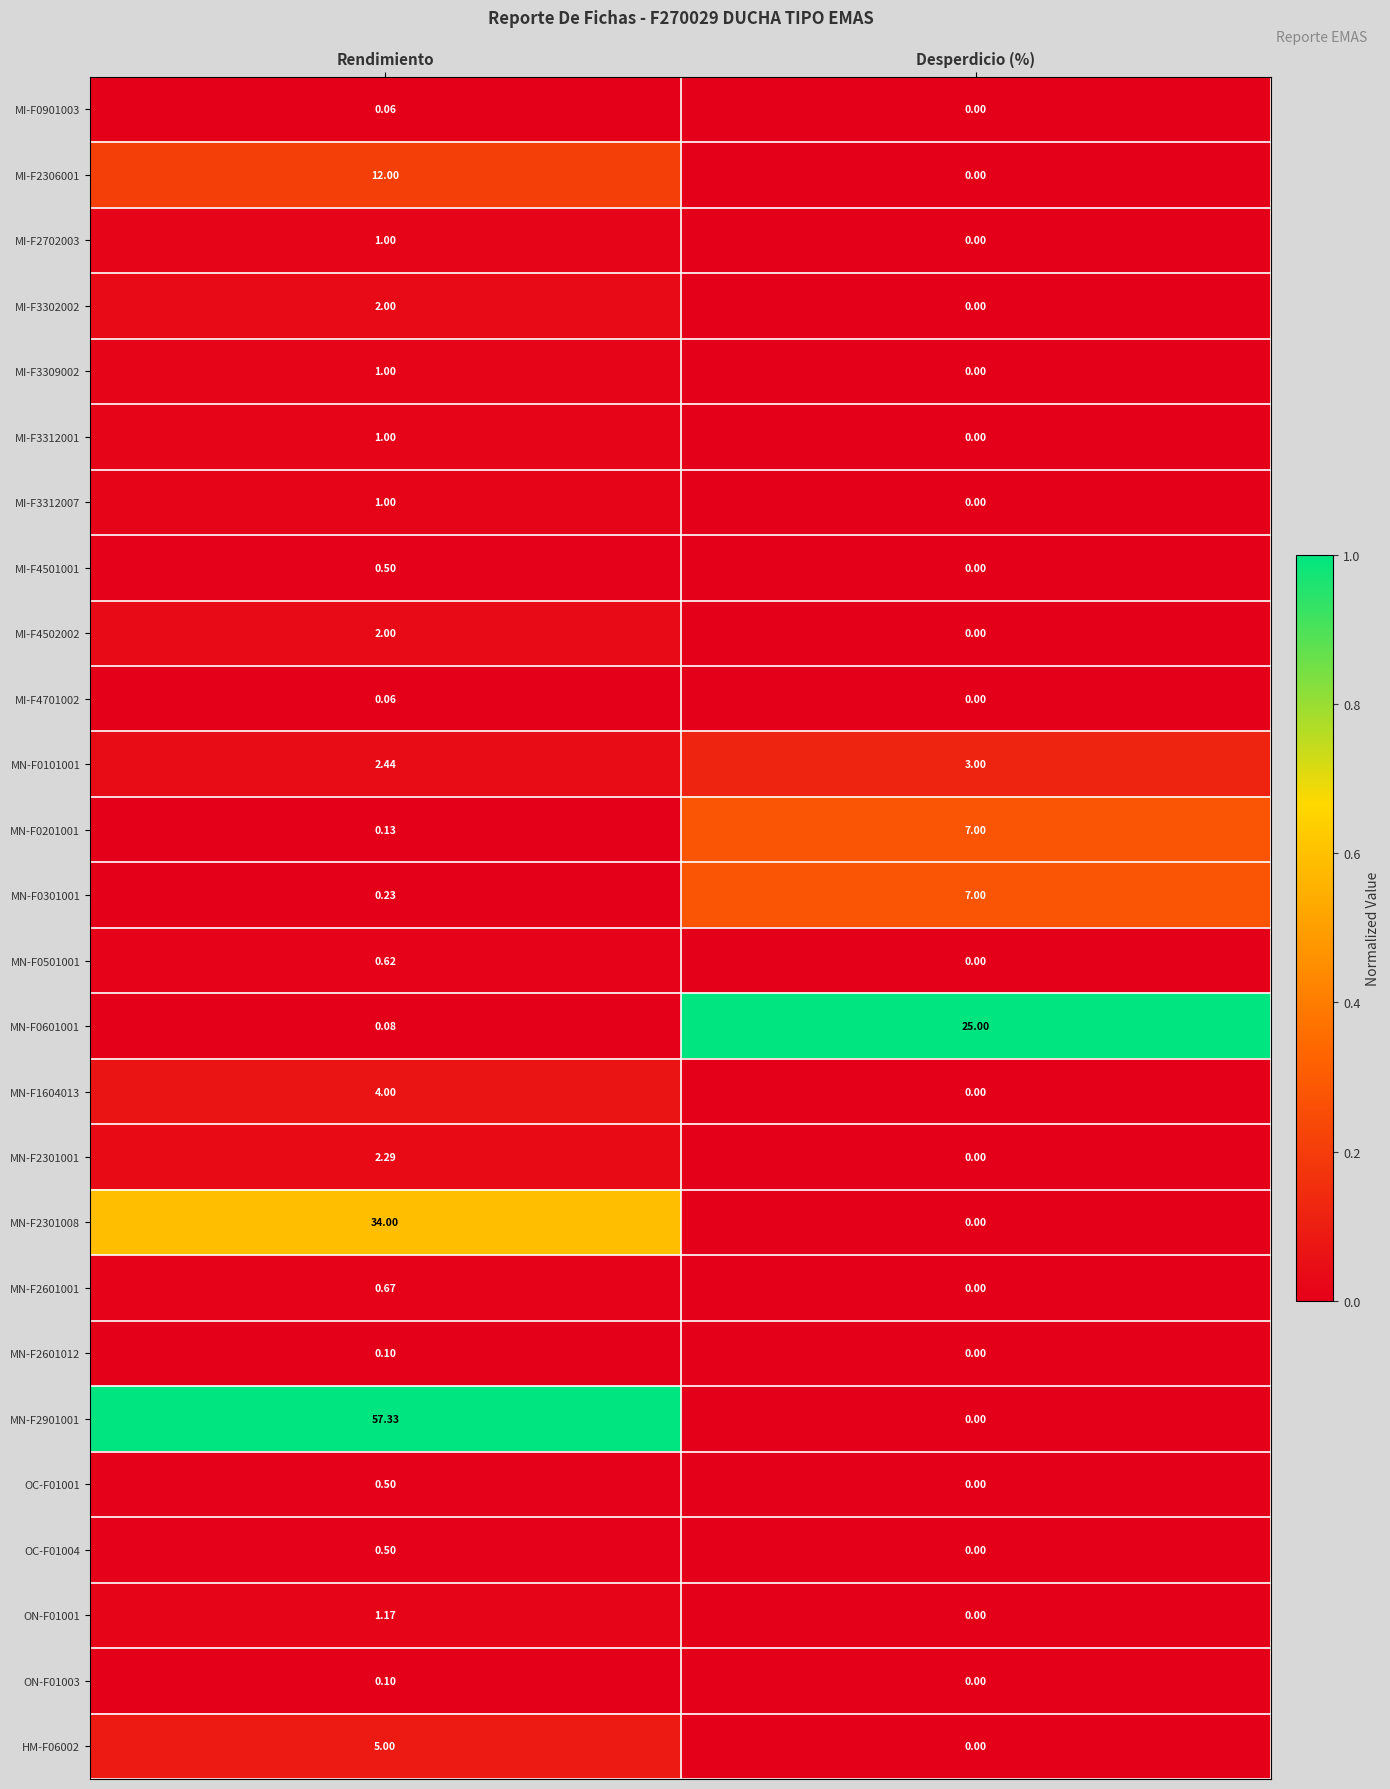

What is the total value across all series at Rendimiento?

129.8